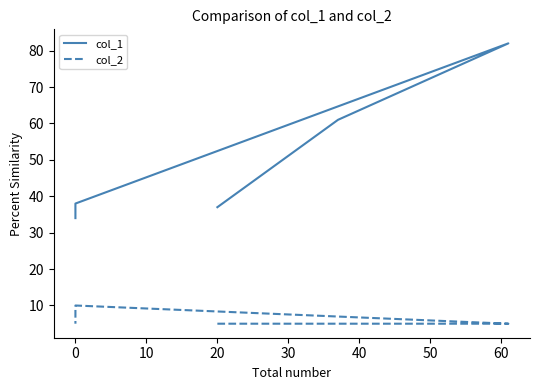

What are all the series names shown in the legend?

col_1, col_2